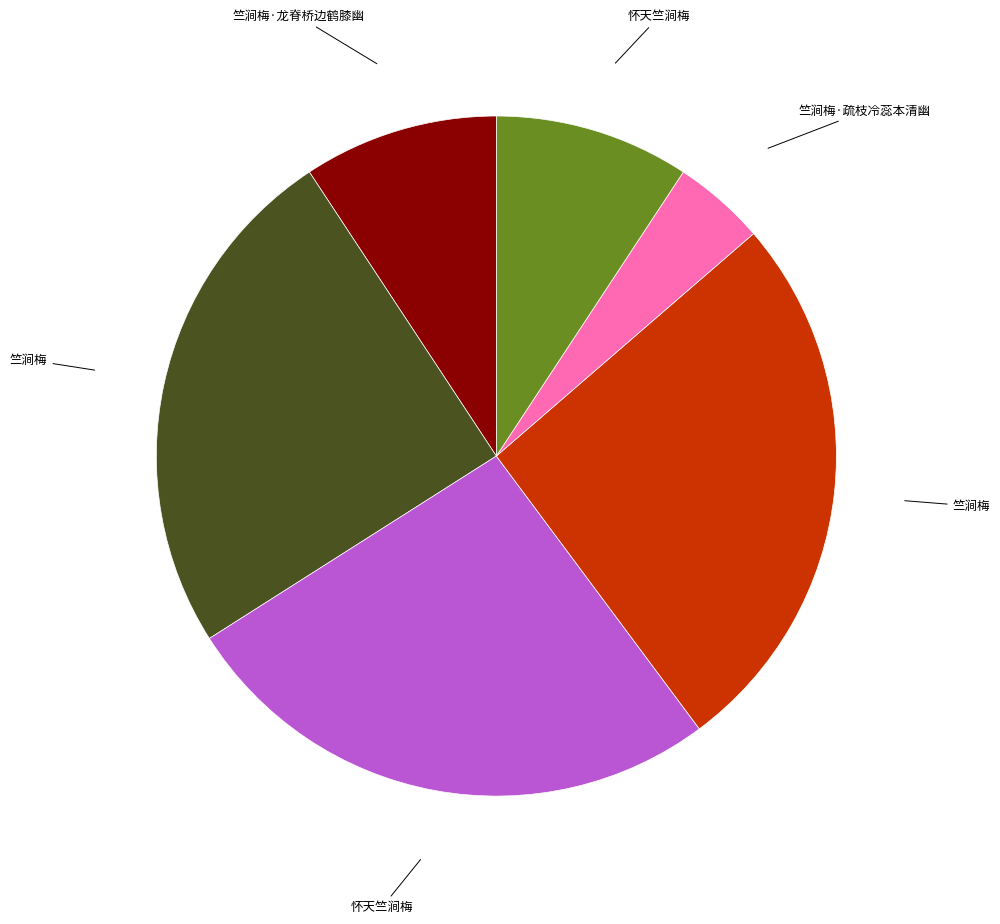

Does any single category account for the majority?

No